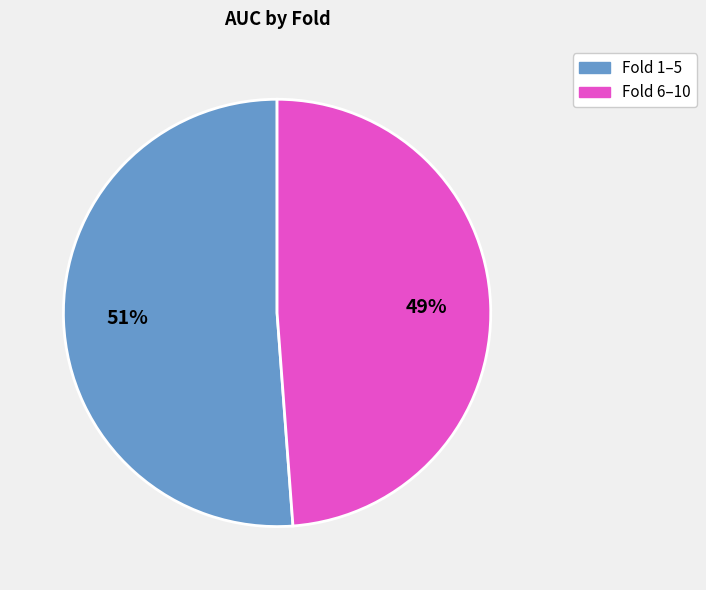

To the nearest percent, what is the average slice percentage?

50%